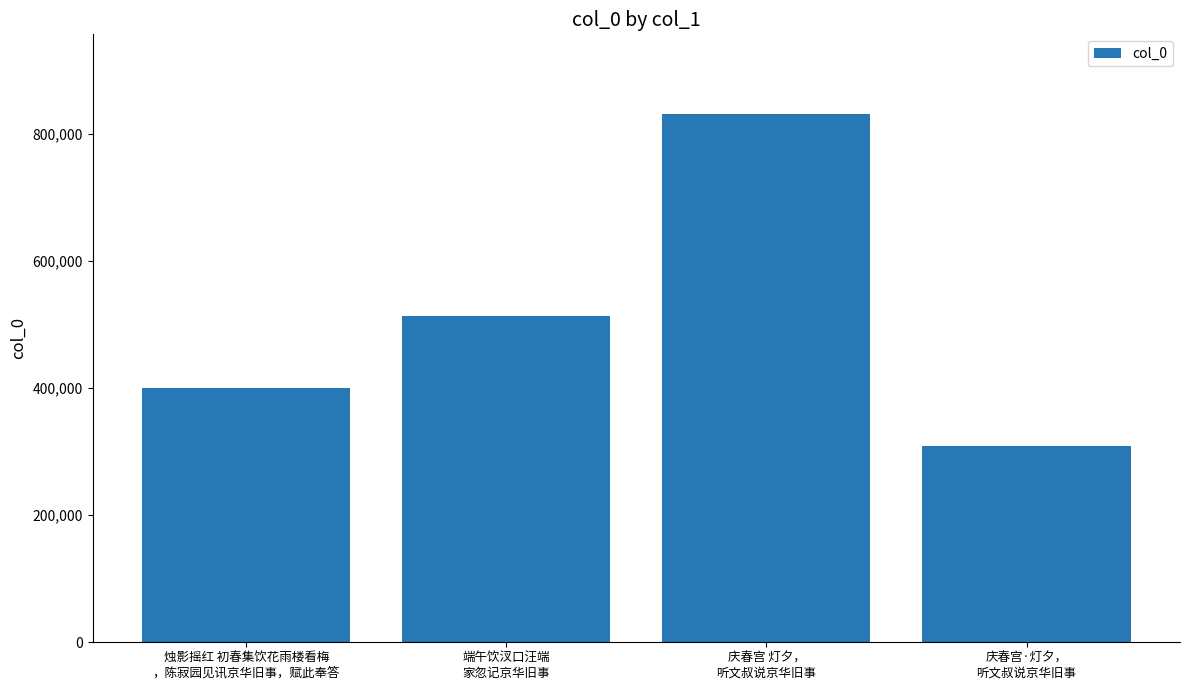

What is the approximate value at 烛影摇红 初春集饮花雨楼看梅
，陈寂园见讯京华旧事，赋此奉答?

400083